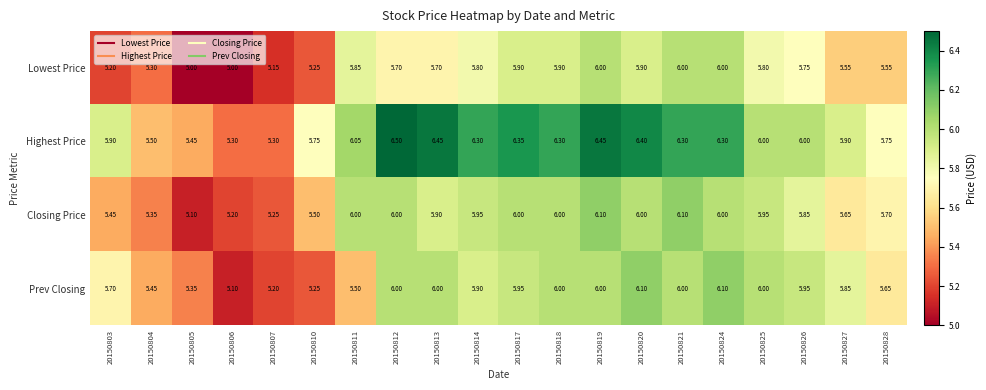

Which series has the largest total across all categories?

Highest Price